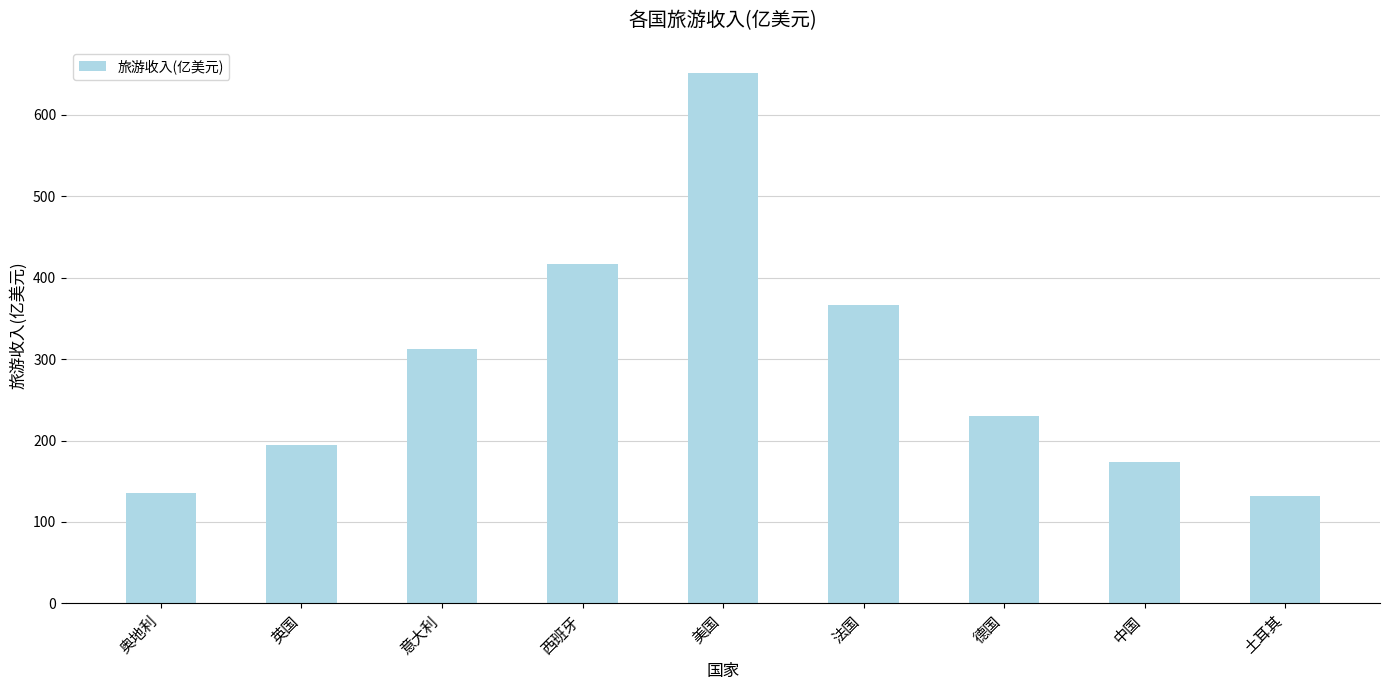

What is the change in value from 意大利 to 德国?

-83